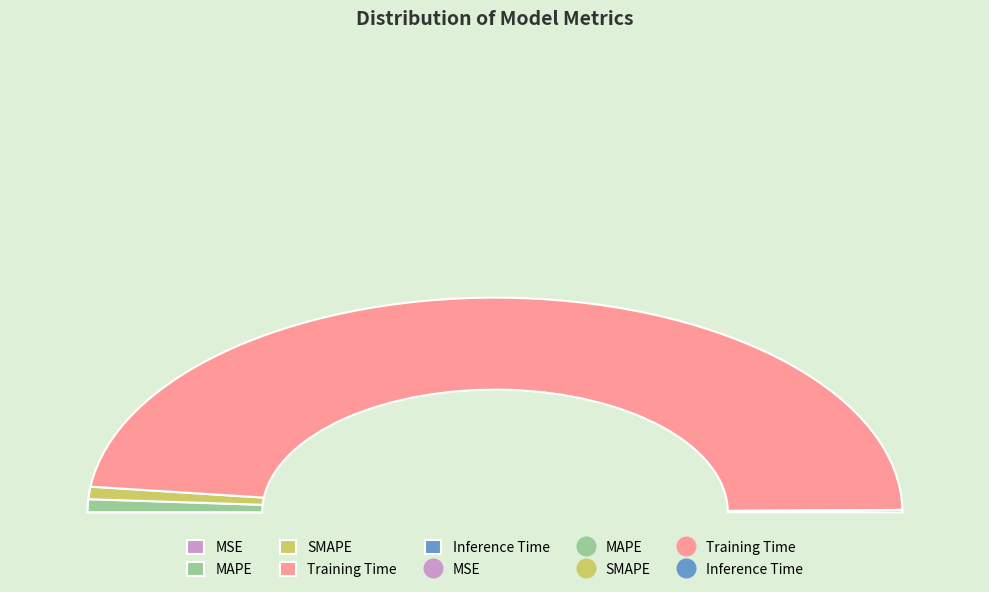

Which has a higher value, SMAPE or Training Time?

Training Time